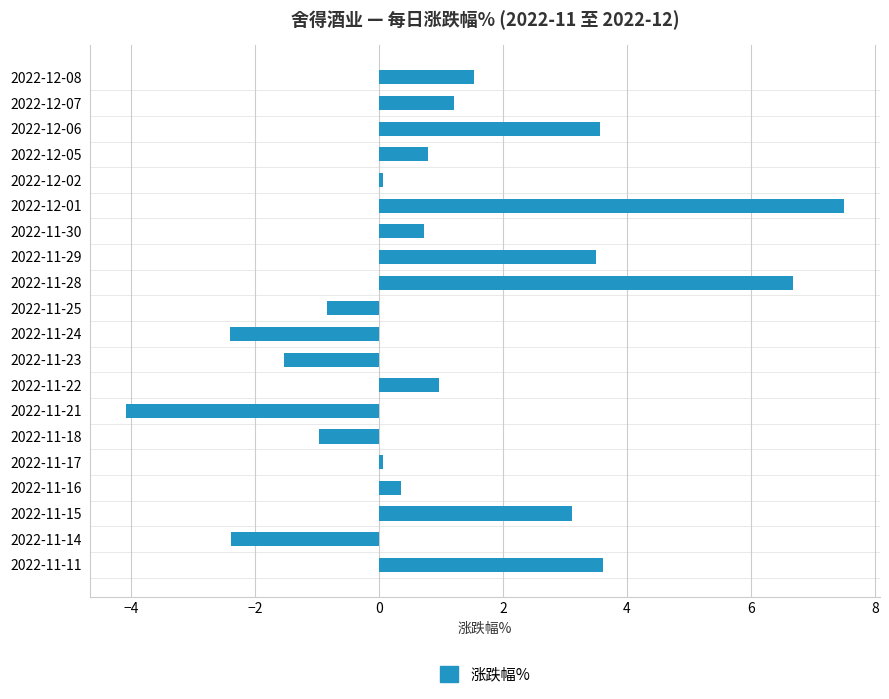

At which category does the chart reach its peak across all series?

2022-12-01